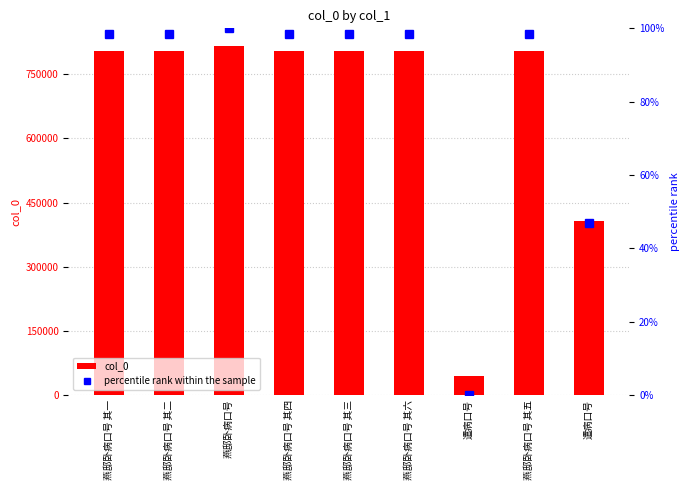

List the labels in order of col_0 value, largest first.

燕邸卧病口号, 燕邸卧病口号 其六, 燕邸卧病口号 其五, 燕邸卧病口号 其四, 燕邸卧病口号 其三, 燕邸卧病口号 其二, 燕邸卧病口号 其一, 遣病口号, 遣病口号